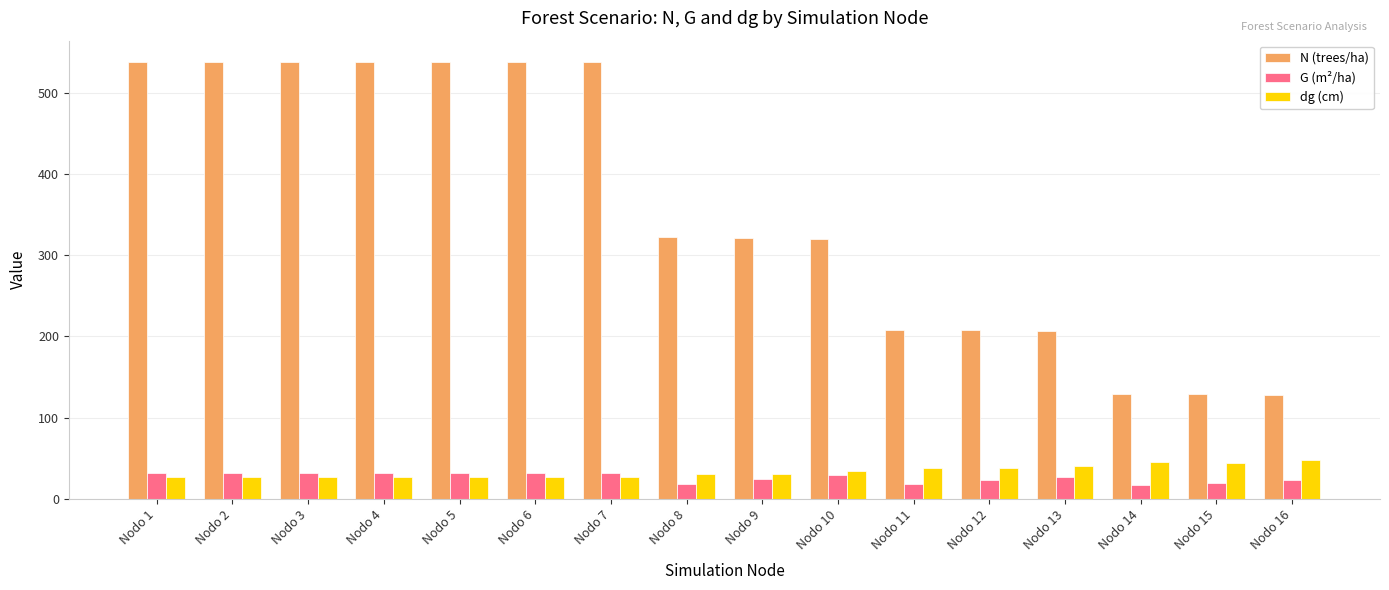

True or false: G (m²/ha) has a value of 46.6 at Nodo 13.

False